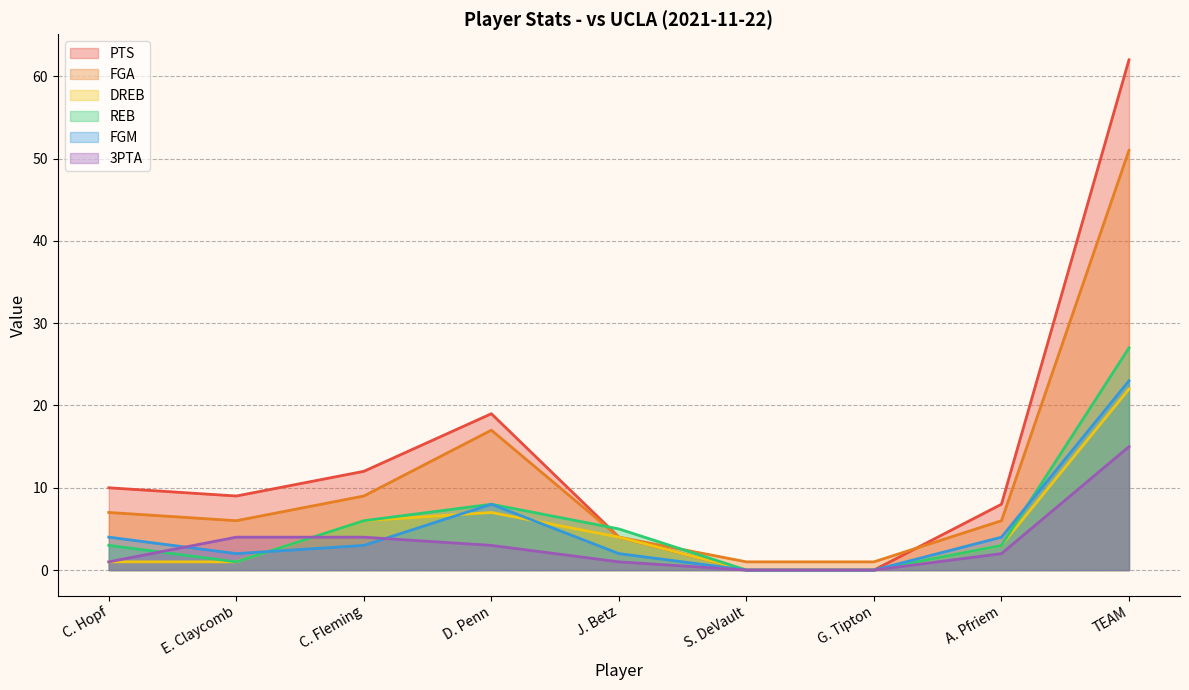

At which category does REB reach its first local valley?

E. Claycomb